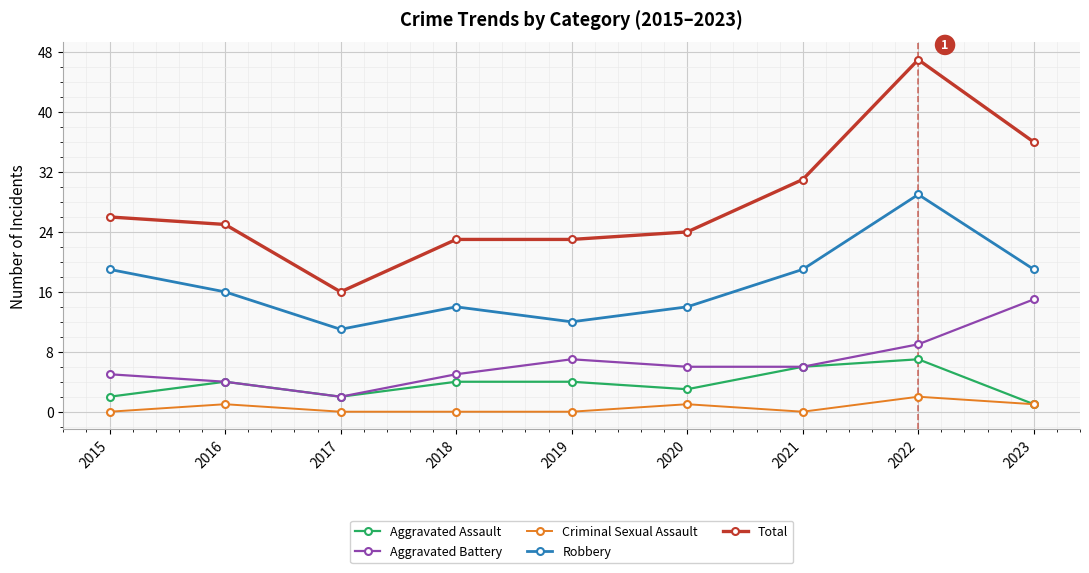

Which series has the widest spread of values?

Total